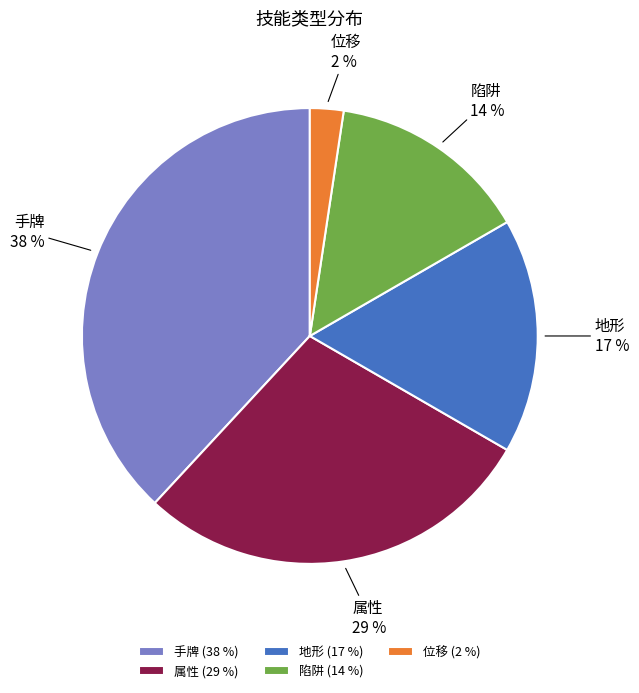

Which has a higher value, 位移 or 地形?

地形